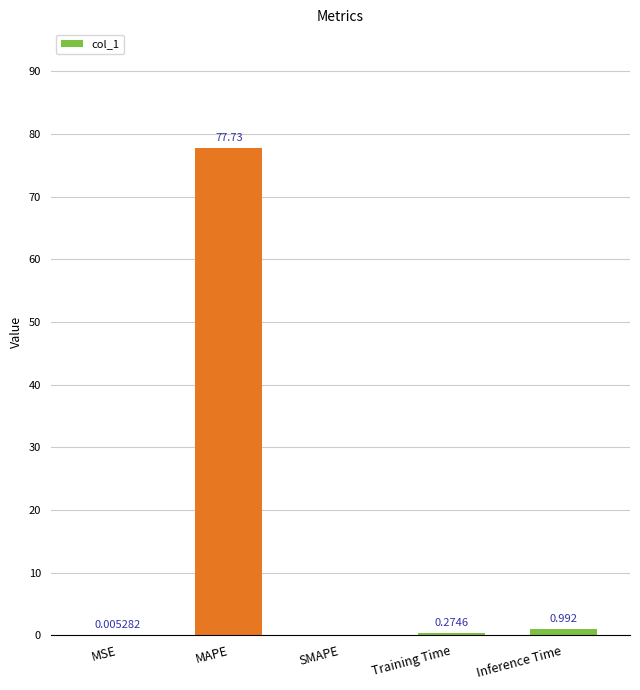

Between Training Time and MAPE, which is larger?

MAPE